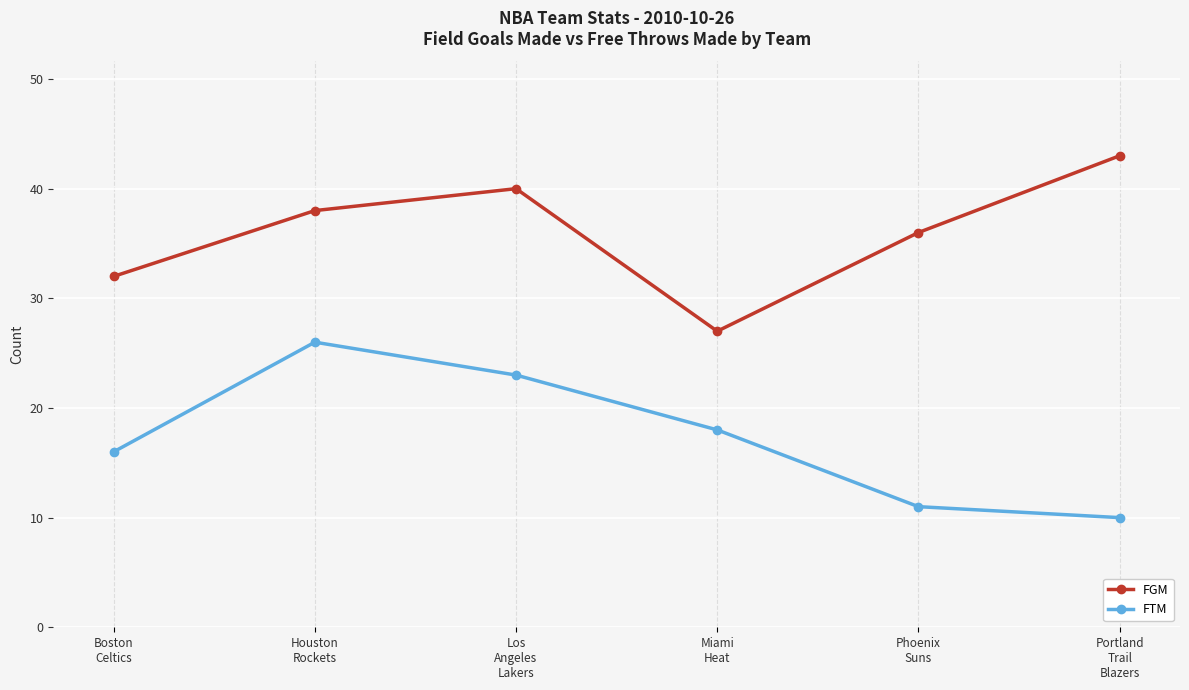

What is the average value of the FTM series?

17